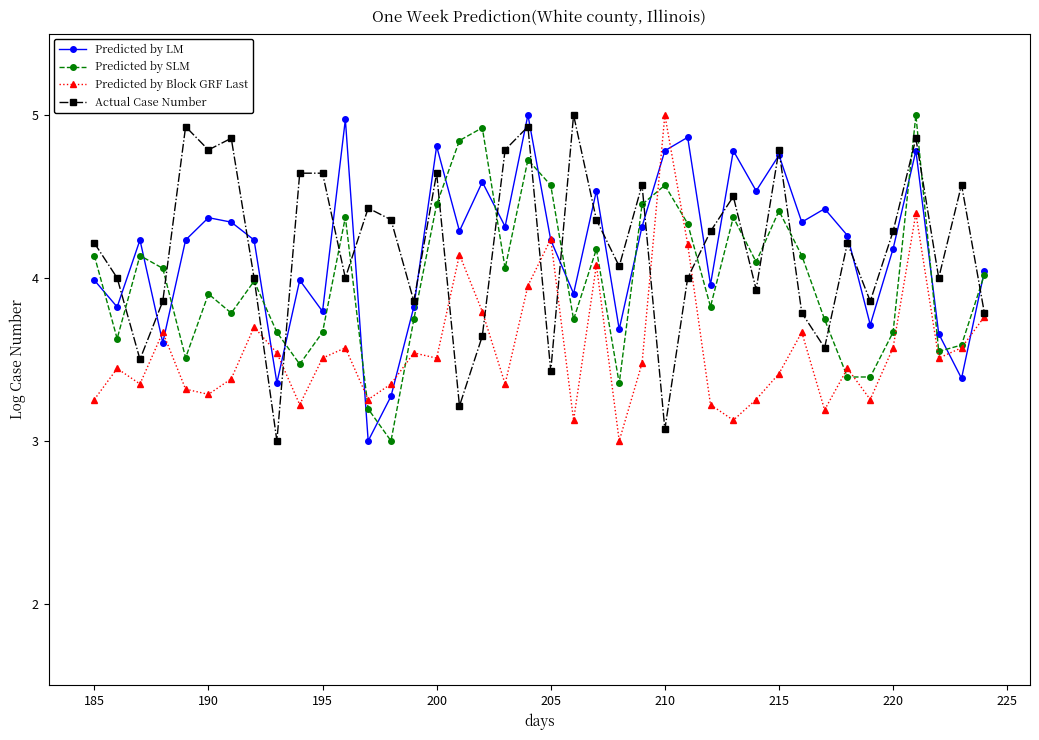

True or false: Predicted by LM has more than 2 points higher than both neighbors.

True